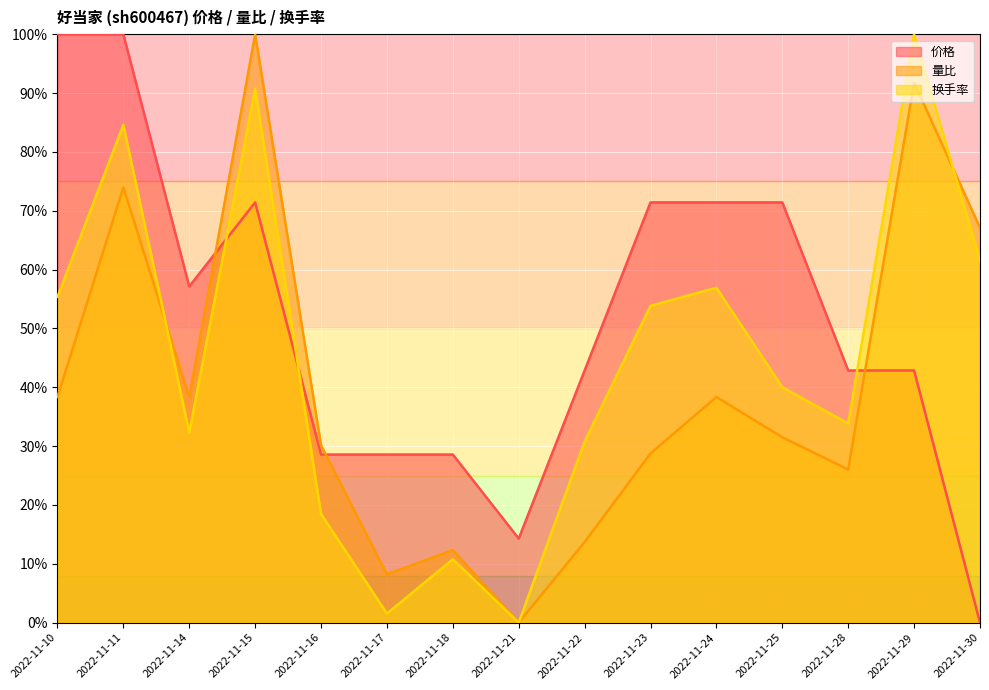

True or false: 量比 has a value of 0.0 at 2022-11-21.

True